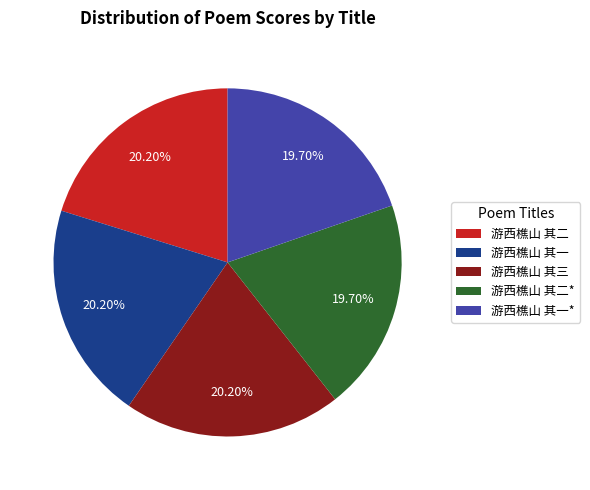

Is 游西樵山 其一* the majority of the pie?

No